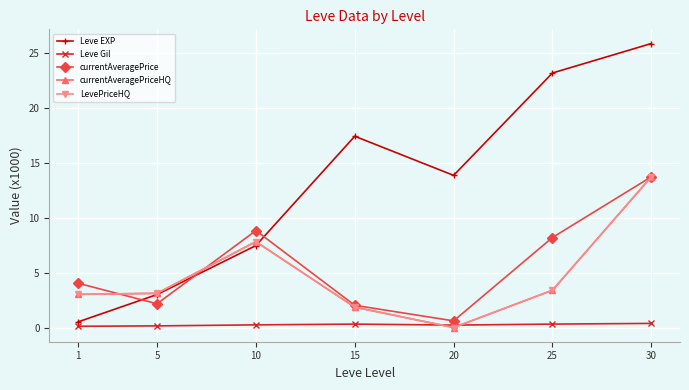

Does the chart have visible grid lines?

Yes